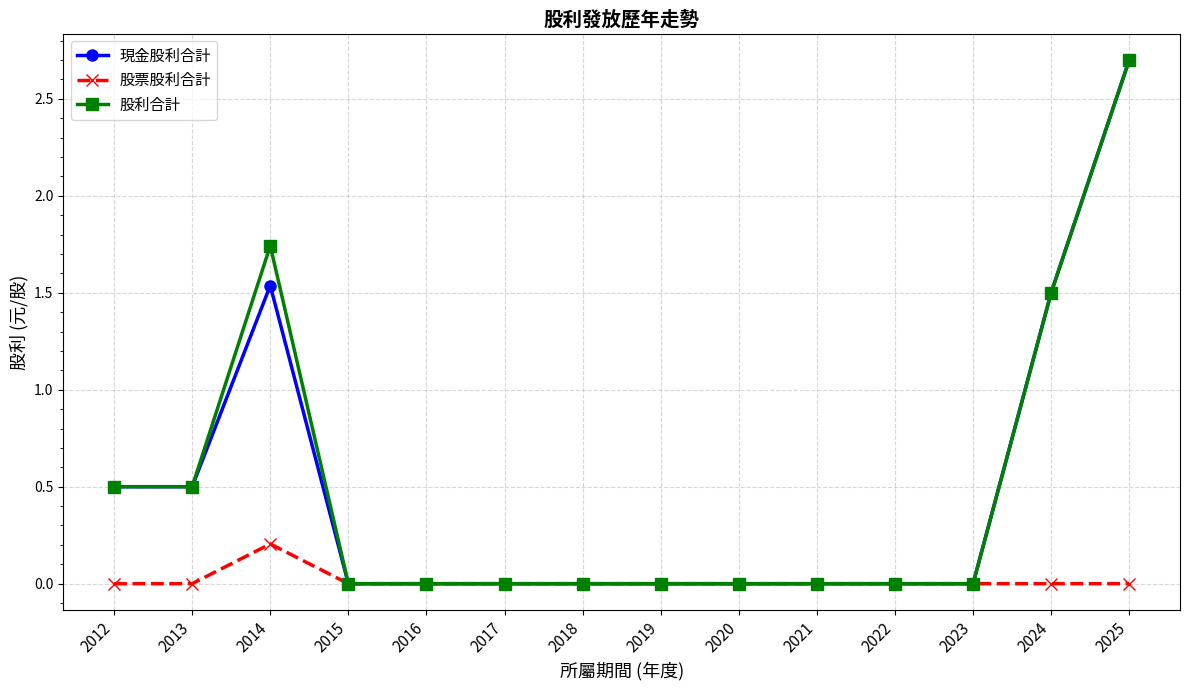

What is the average value of the 股利合計 series?

0.5